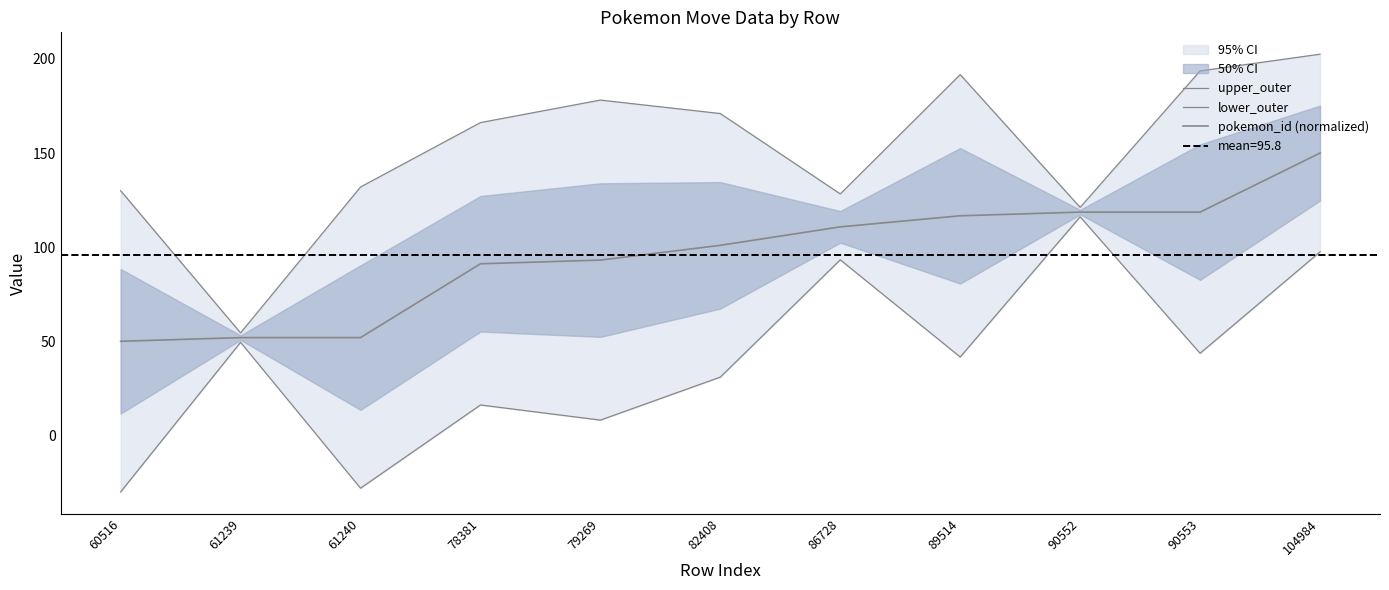

The upper_outer series shows 285.4 at 79269. True or false?

False